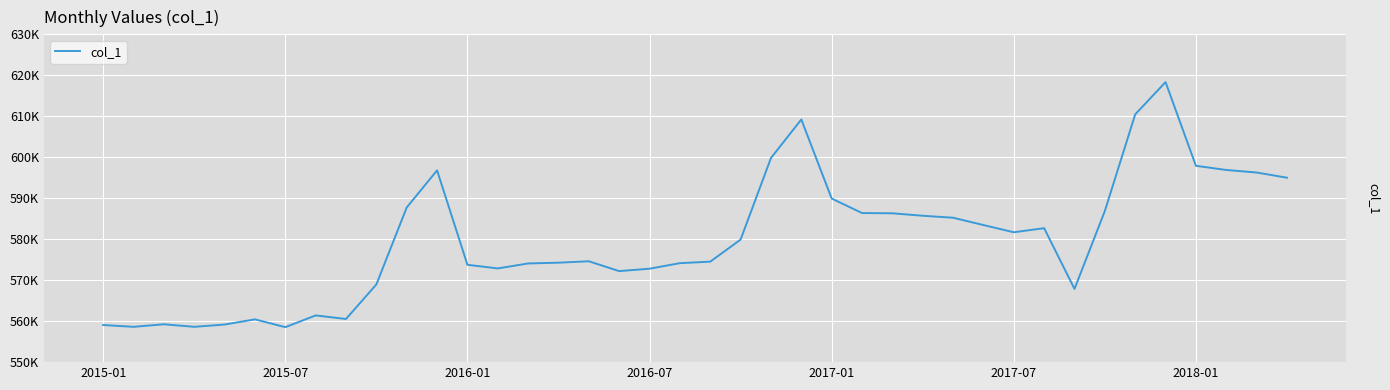

What is the maximum value shown in the chart?

618340